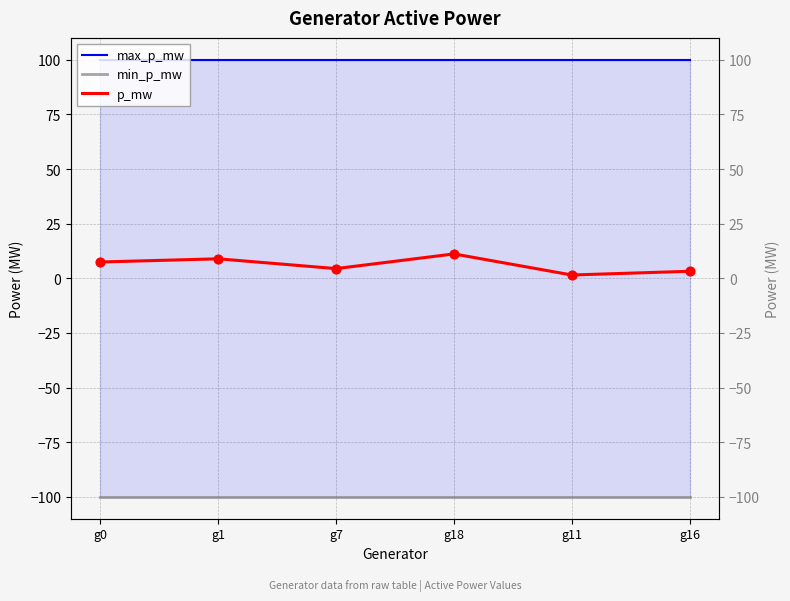

At which category is the sum across all series the highest?

g18